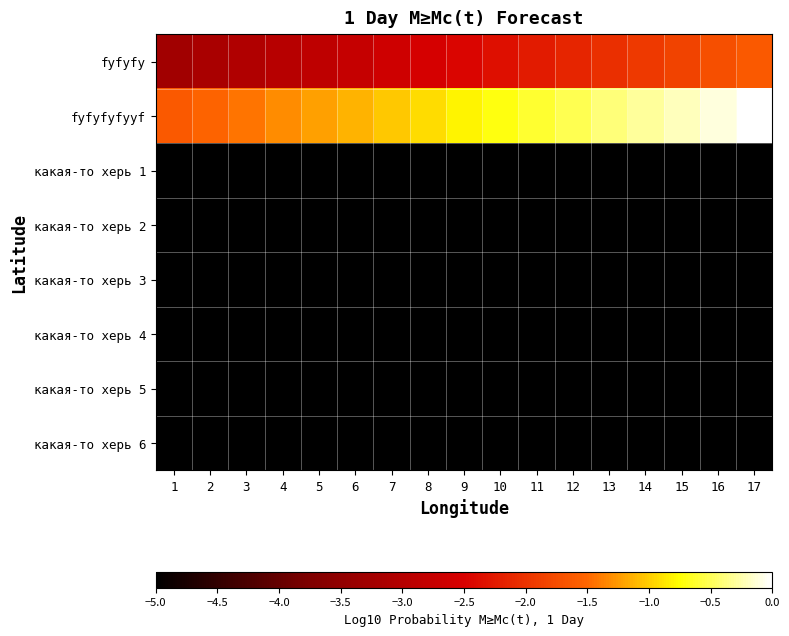

Reading left to right, transcribe all the data shown in this chart.

fyfyfy: 1=-3.3	2=-3.2	3=-3.1	4=-3.0	5=-2.9	6=-2.8	7=-2.7	8=-2.6	9=-2.4	10=-2.3	11=-2.2	12=-2.1	13=-2.0	14=-1.9	15=-1.8	16=-1.7	17=-1.6
fyfyfyfyyf: 1=-1.6	2=-1.5	3=-1.4	4=-1.3	5=-1.2	6=-1.1	7=-1.0	8=-0.9	9=-0.8	10=-0.7	11=-0.6	12=-0.5	13=-0.4	14=-0.3	15=-0.2	16=-0.1	17=0.0
какая-то херь 1: 1=-5.0	2=-5.0	3=-5.0	4=-5.0	5=-5.0	6=-5.0	7=-5.0	8=-5.0	9=-5.0	10=-5.0	11=-5.0	12=-5.0	13=-5.0	14=-5.0	15=-5.0	16=-5.0	17=-5.0
какая-то херь 2: 1=-5.0	2=-5.0	3=-5.0	4=-5.0	5=-5.0	6=-5.0	7=-5.0	8=-5.0	9=-5.0	10=-5.0	11=-5.0	12=-5.0	13=-5.0	14=-5.0	15=-5.0	16=-5.0	17=-5.0
какая-то херь 3: 1=-5.0	2=-5.0	3=-5.0	4=-5.0	5=-5.0	6=-5.0	7=-5.0	8=-5.0	9=-5.0	10=-5.0	11=-5.0	12=-5.0	13=-5.0	14=-5.0	15=-5.0	16=-5.0	17=-5.0
какая-то херь 4: 1=-5.0	2=-5.0	3=-5.0	4=-5.0	5=-5.0	6=-5.0	7=-5.0	8=-5.0	9=-5.0	10=-5.0	11=-5.0	12=-5.0	13=-5.0	14=-5.0	15=-5.0	16=-5.0	17=-5.0
какая-то херь 5: 1=-5.0	2=-5.0	3=-5.0	4=-5.0	5=-5.0	6=-5.0	7=-5.0	8=-5.0	9=-5.0	10=-5.0	11=-5.0	12=-5.0	13=-5.0	14=-5.0	15=-5.0	16=-5.0	17=-5.0
какая-то херь 6: 1=-5.0	2=-5.0	3=-5.0	4=-5.0	5=-5.0	6=-5.0	7=-5.0	8=-5.0	9=-5.0	10=-5.0	11=-5.0	12=-5.0	13=-5.0	14=-5.0	15=-5.0	16=-5.0	17=-5.0